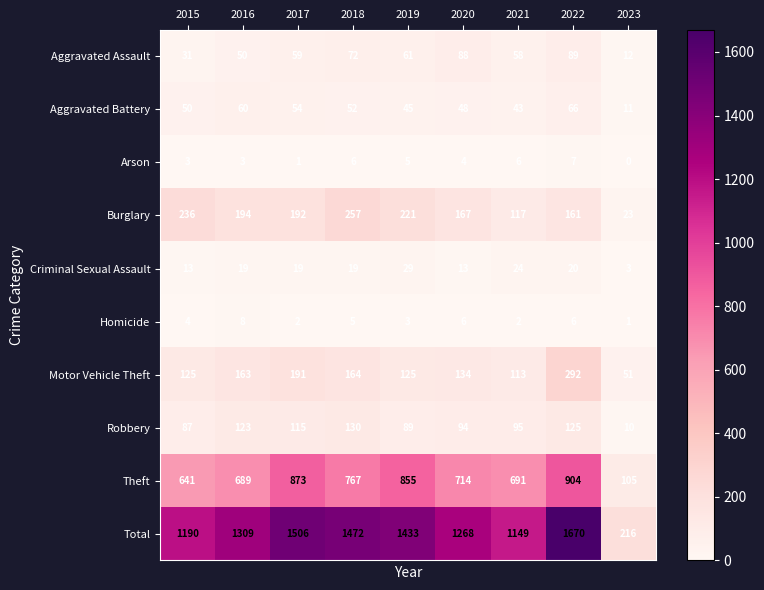

How many values in the Criminal Sexual Assault series are below 19?

3